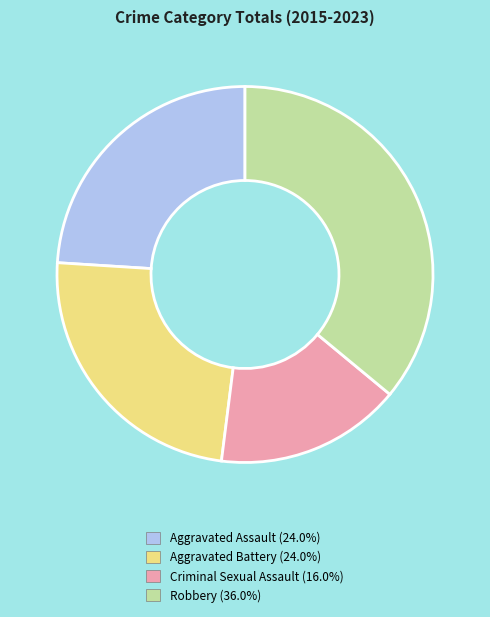

Is there a majority slice in this chart?

No